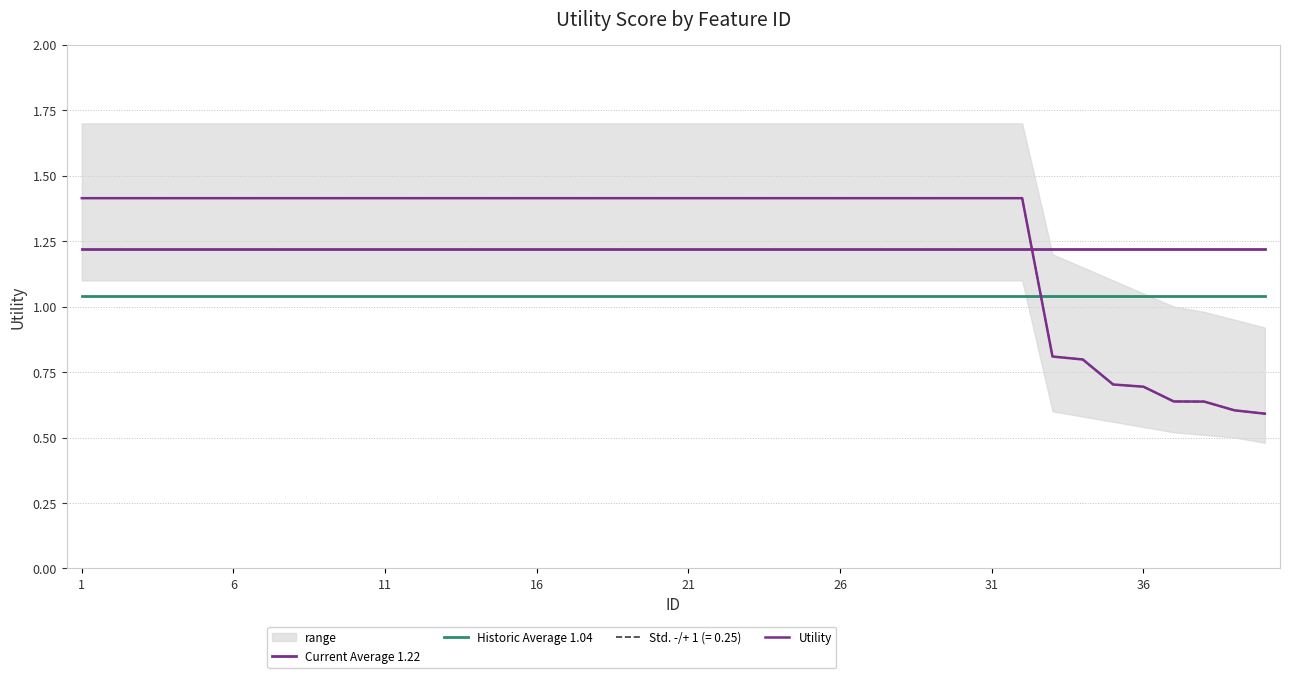

List the series in order of their overall mean, lowest first.

Historic Average 1.04, Current Average 1.22, Utility